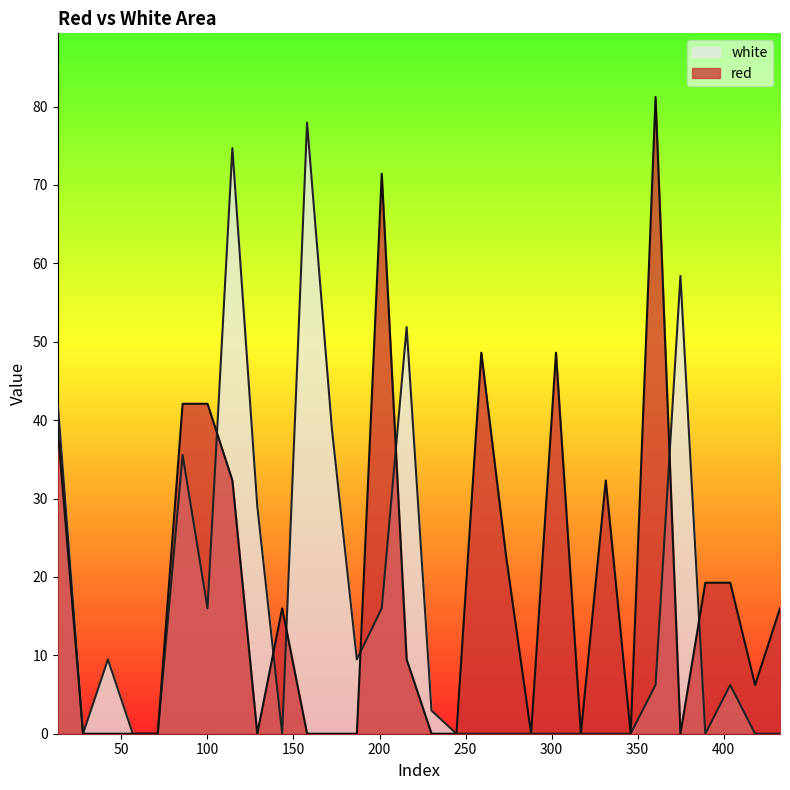

At which label does white reach its peak?

157.9